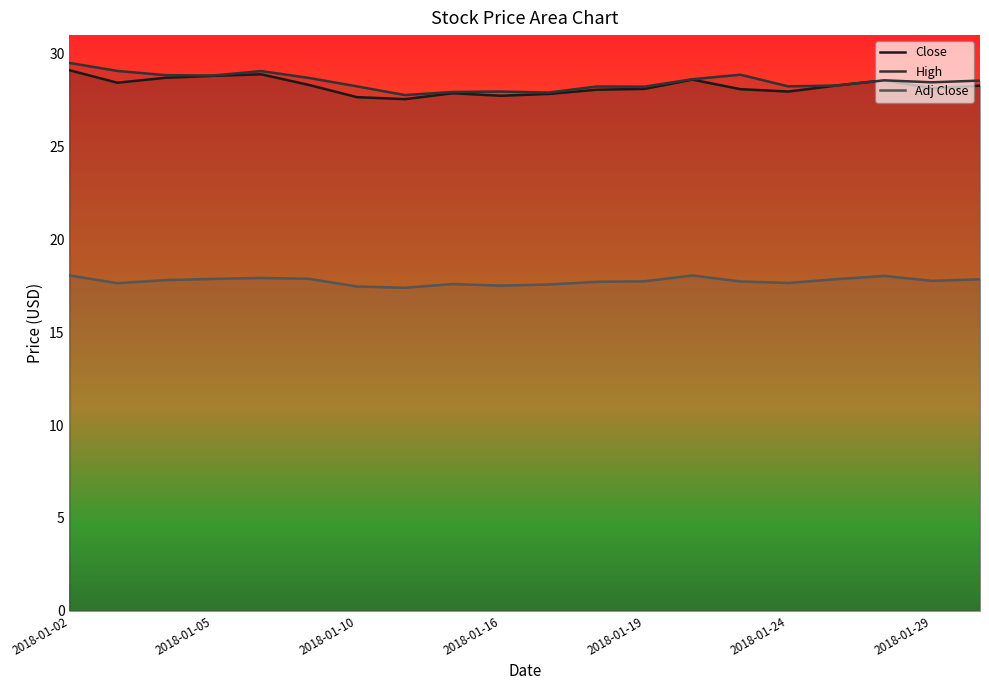

What is the difference between the highest and lowest values at 2018-01-10?

10.8